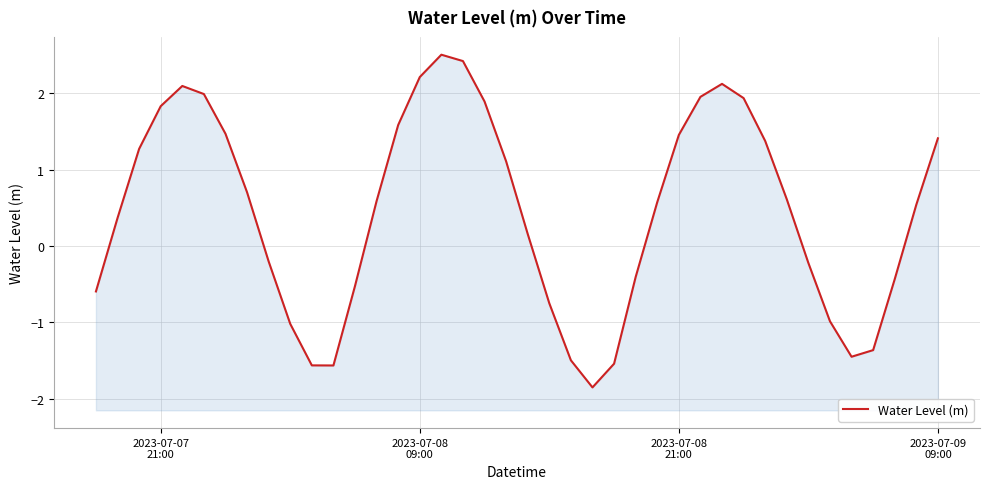

What is the average value?

0.5